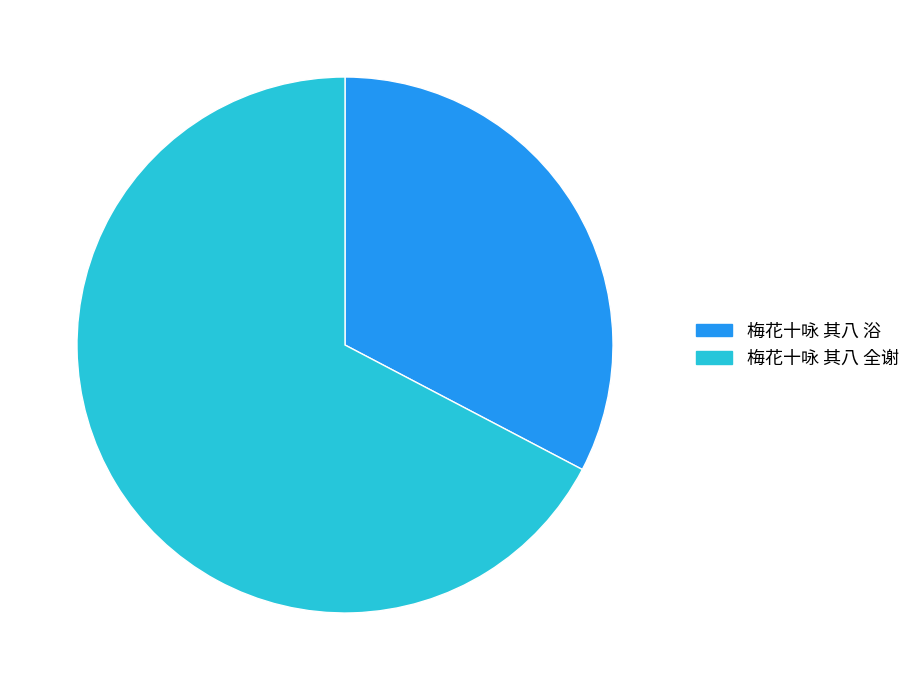

Rank the categories by value from lowest to highest.

梅花十咏 其八 浴, 梅花十咏 其八 全谢